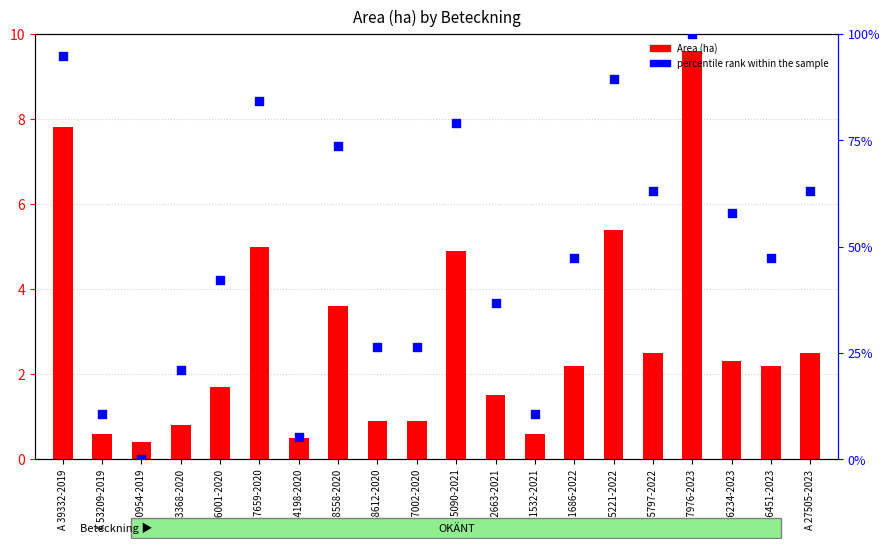

Which series has the largest total across all categories?

percentile rank within the sample